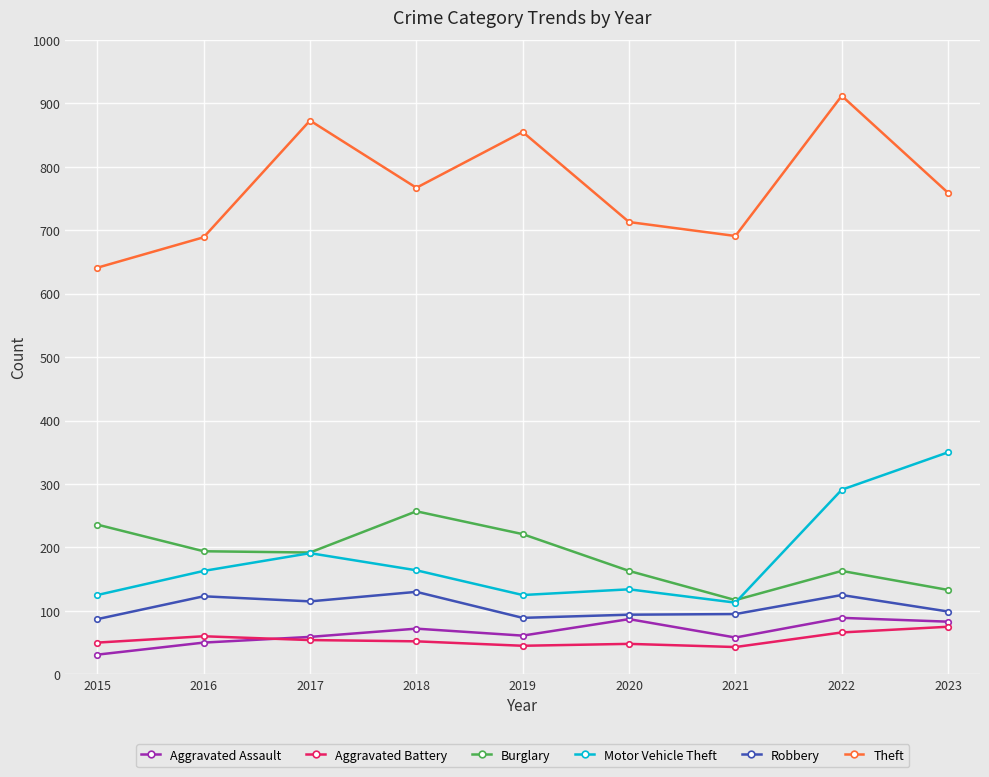

What is the difference between the highest and lowest values at 2017?

819